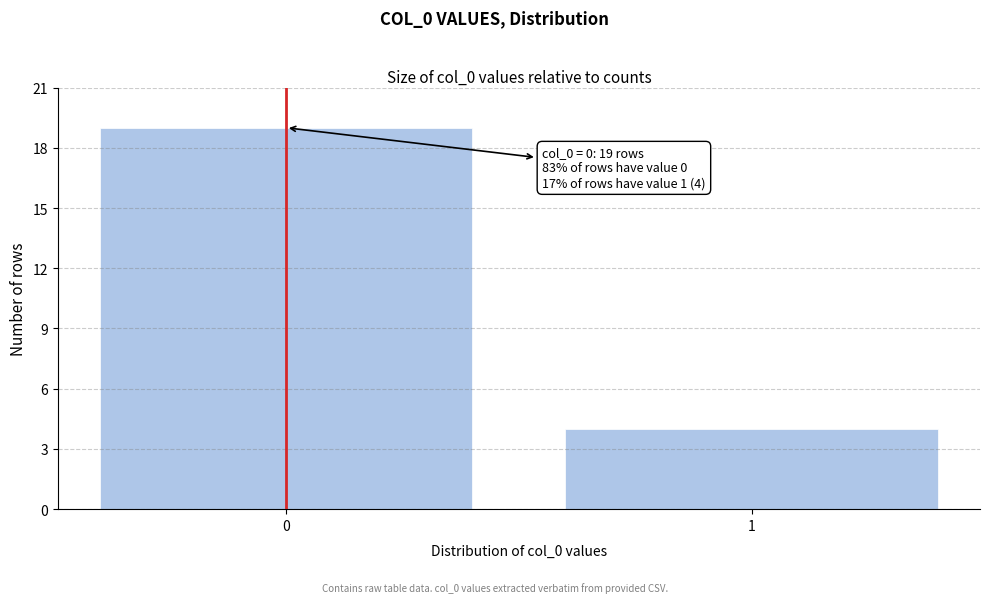

Reading left to right, what are all the values shown in this chart?

19	4